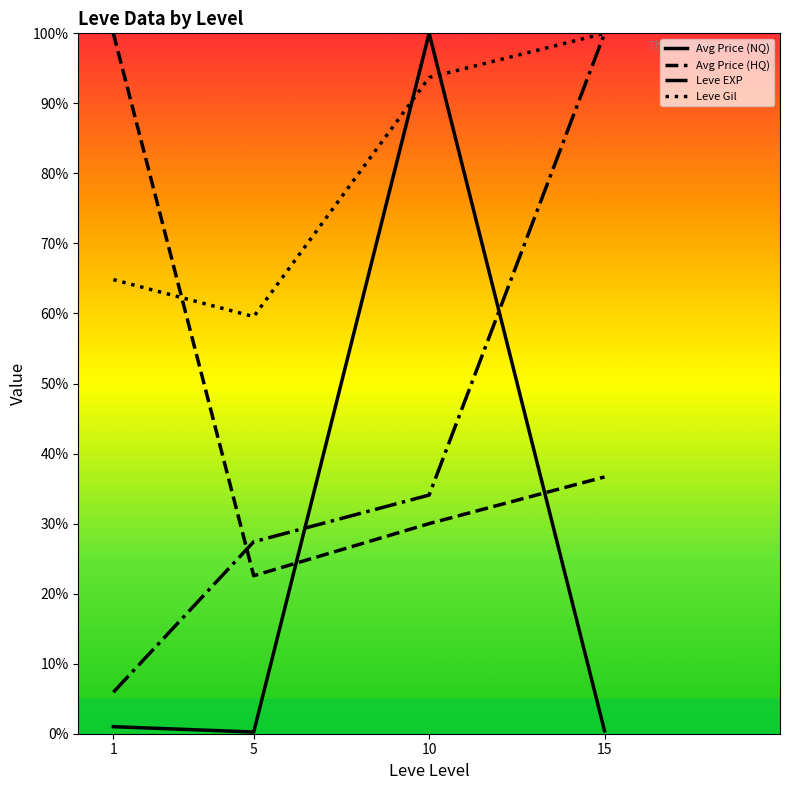

Which series ends up on top after the final intersection of Avg Price (HQ) and Leve EXP?

Leve EXP